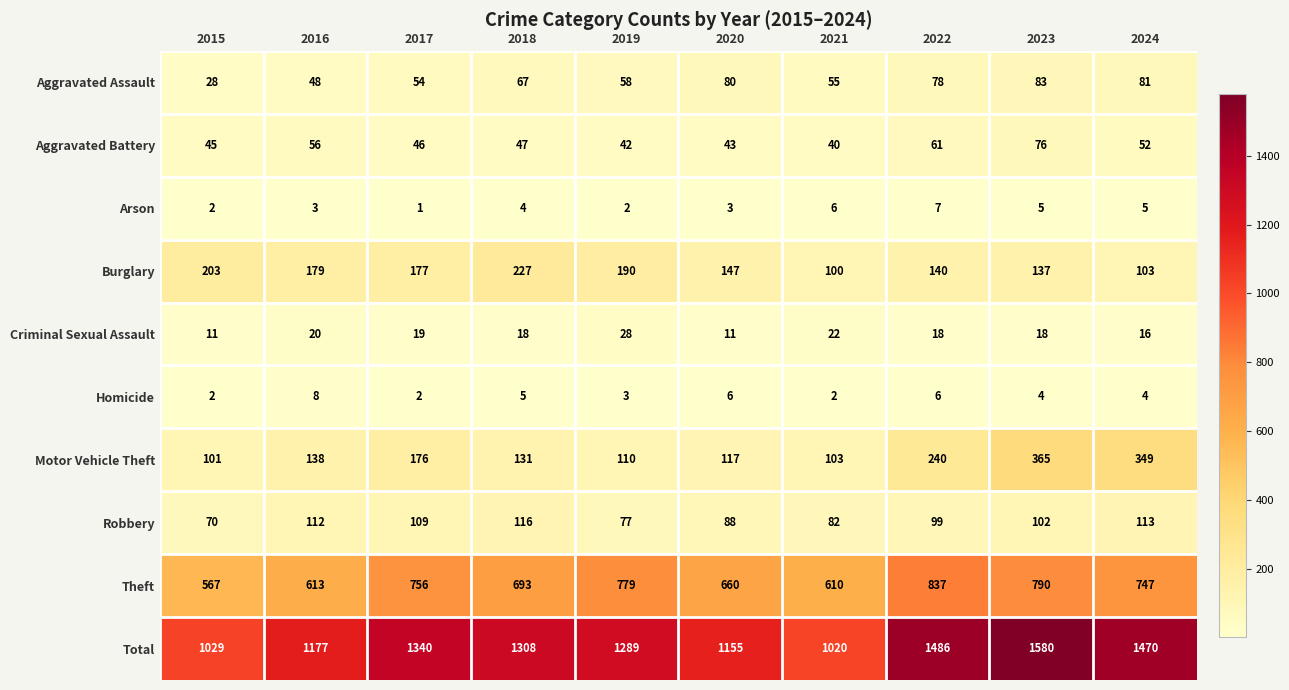

At which label does Total first exceed 1308?

2017